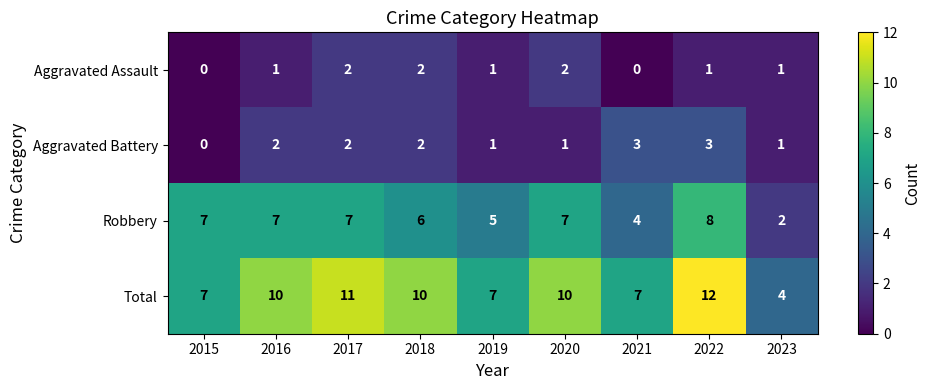

How many Total values are between 7 and 10?

6